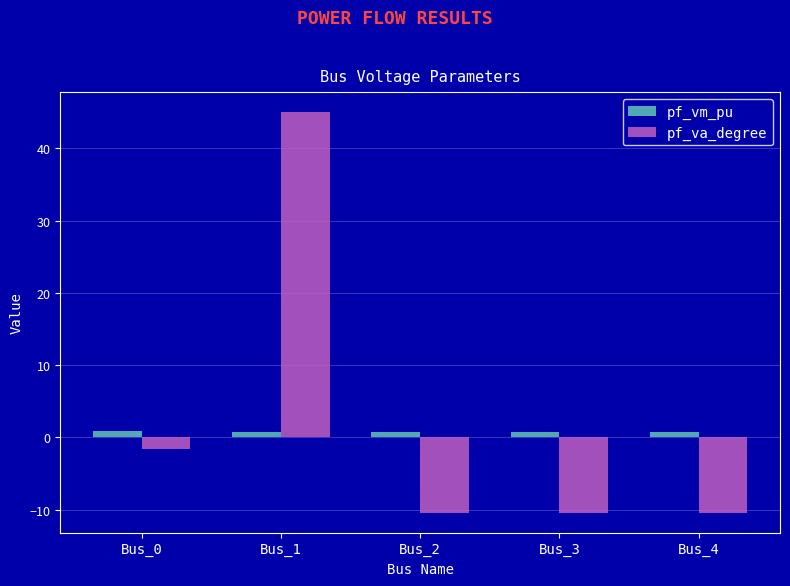

Rank the series by their average value, from lowest to highest.

pf_vm_pu, pf_va_degree